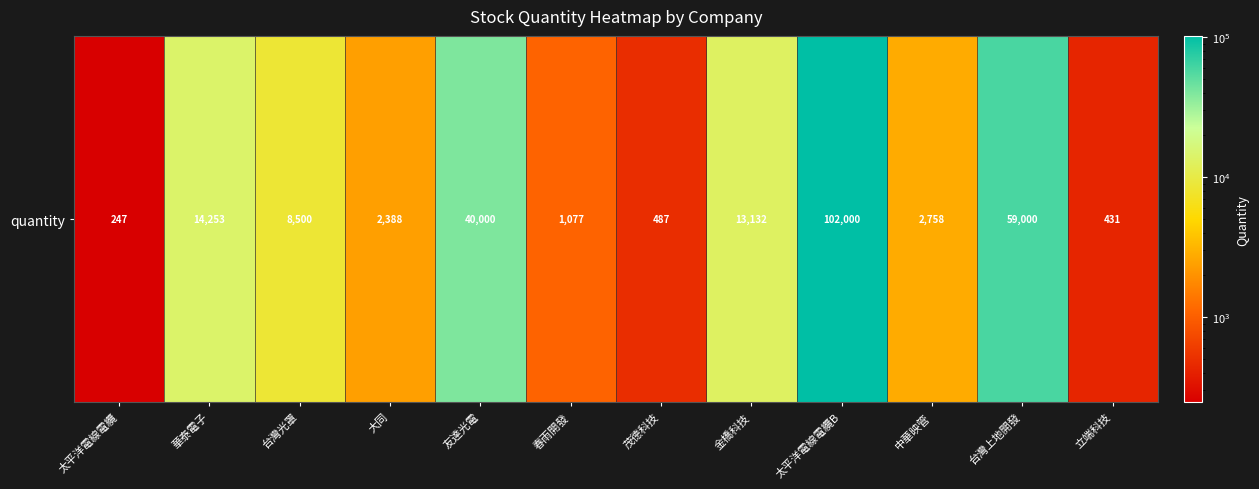

What is the sum of the values at 大同 and 台灣光罩?

10888